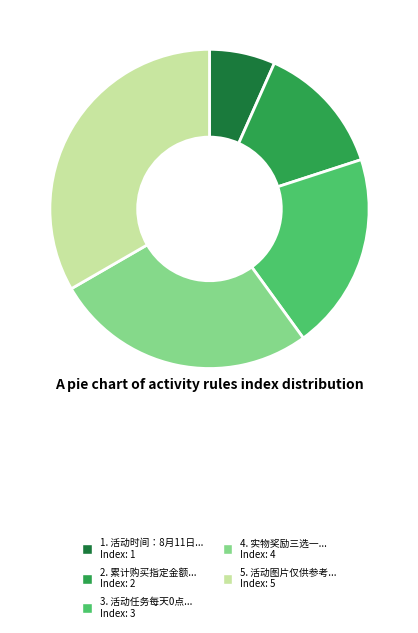

Is there a majority slice in this chart?

No